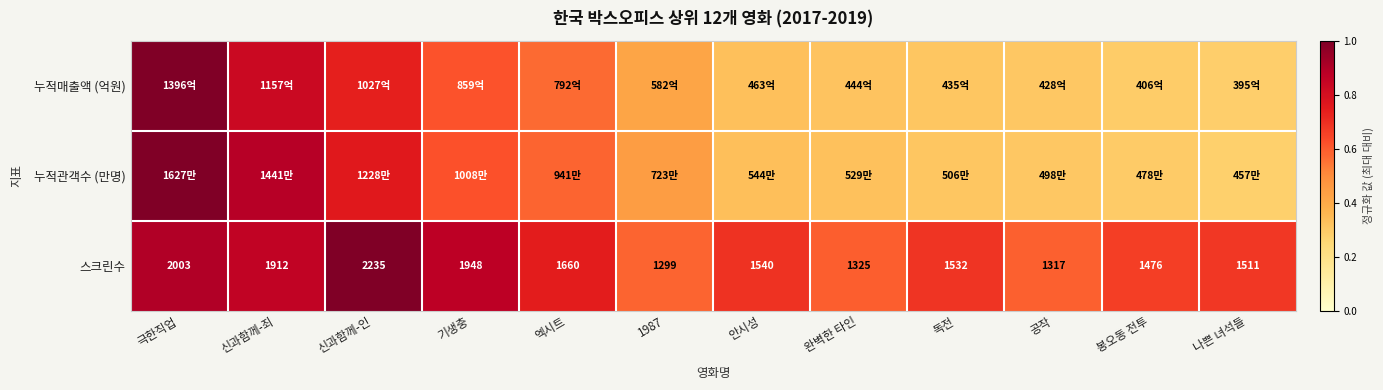

At how many categories does at least one series exceed 0?

12